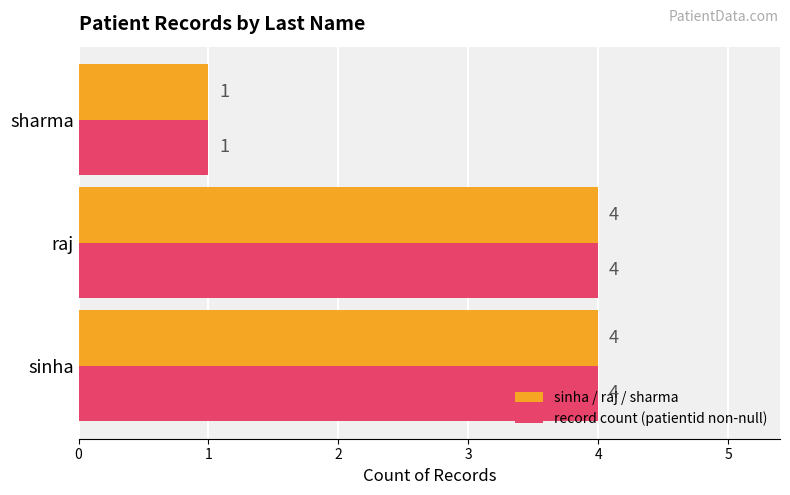

Where is sinha / raj / sharma nearest to the value 2?

sharma